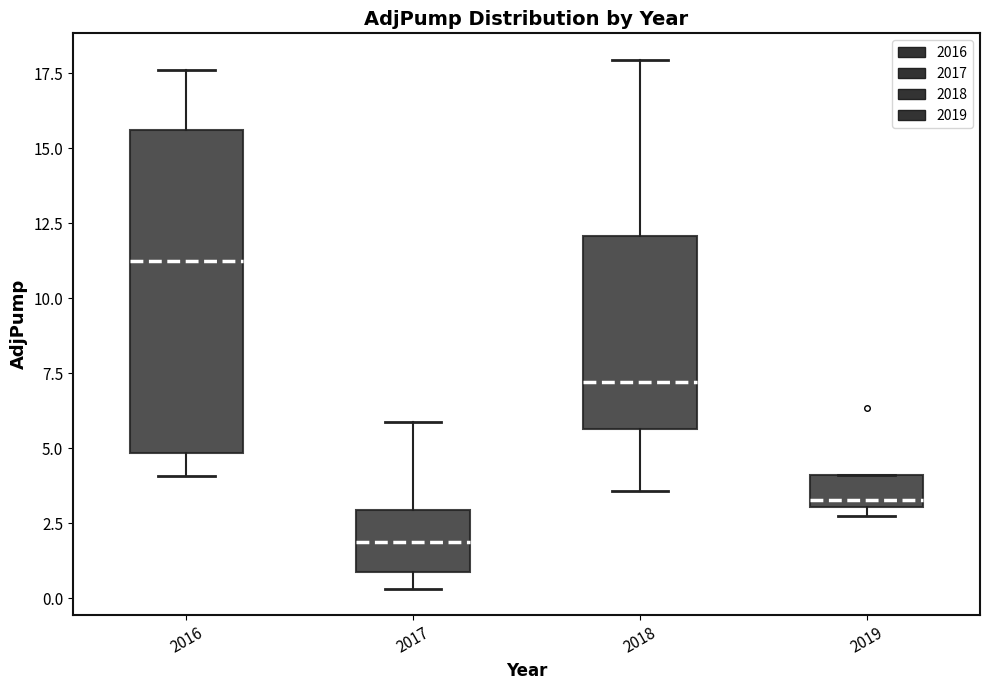

Where does the upper whisker of the box at x = 2016 end on the y-axis? The values are not printed on the chart, so give them approximately, as read against the axis.

17.5